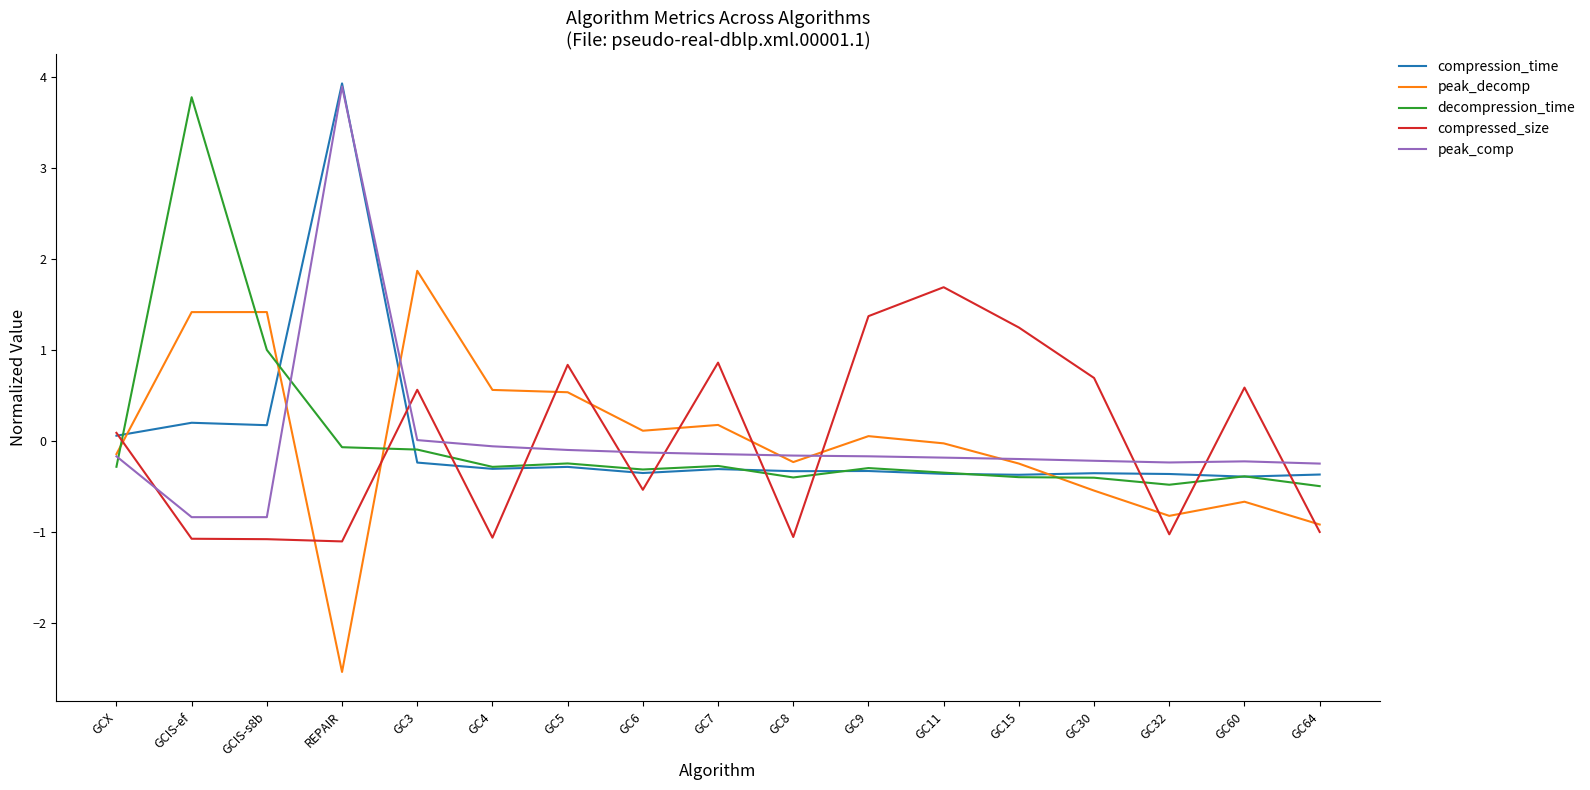

What is the difference between the decompression_time values at GC32 and GC6?

0.2